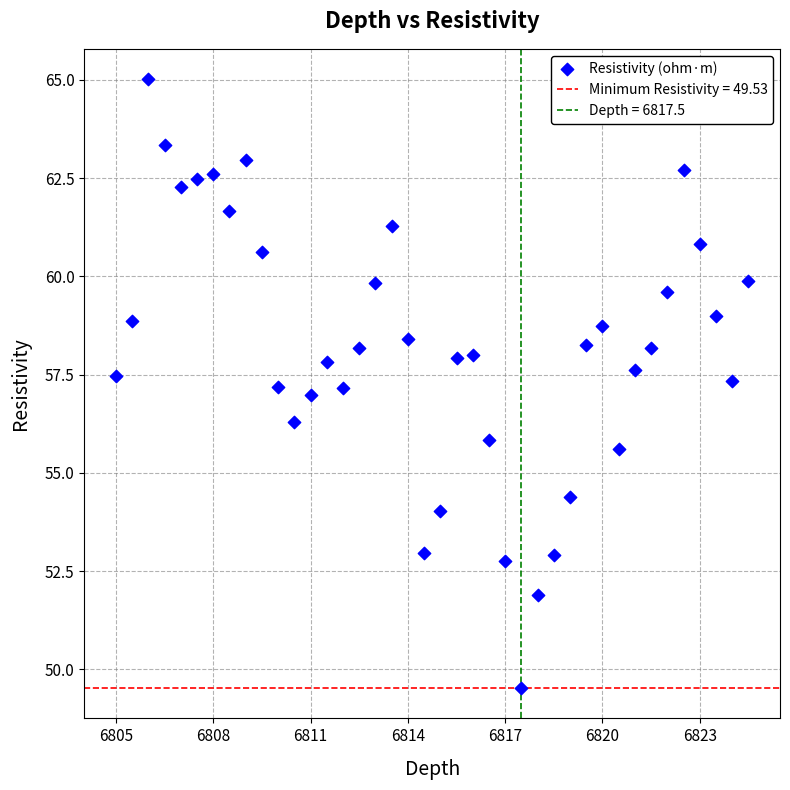

What is the range of Y values (max minus min)?

15.5